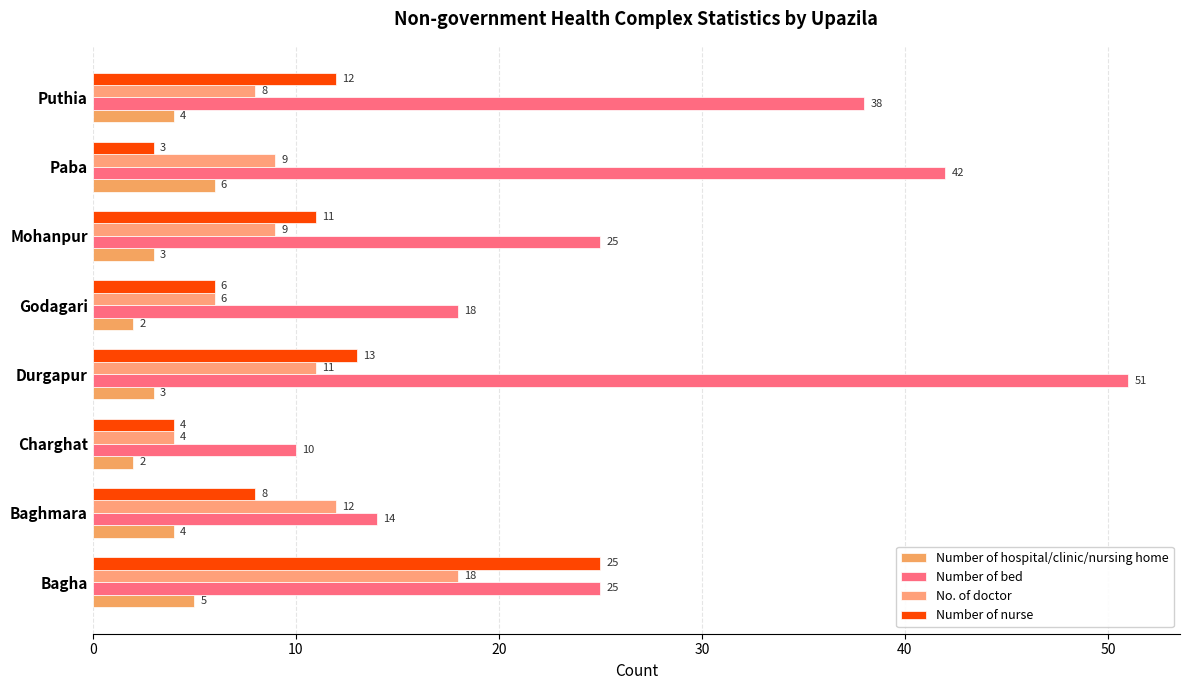

How many values in the Number of bed series are below 25?

3